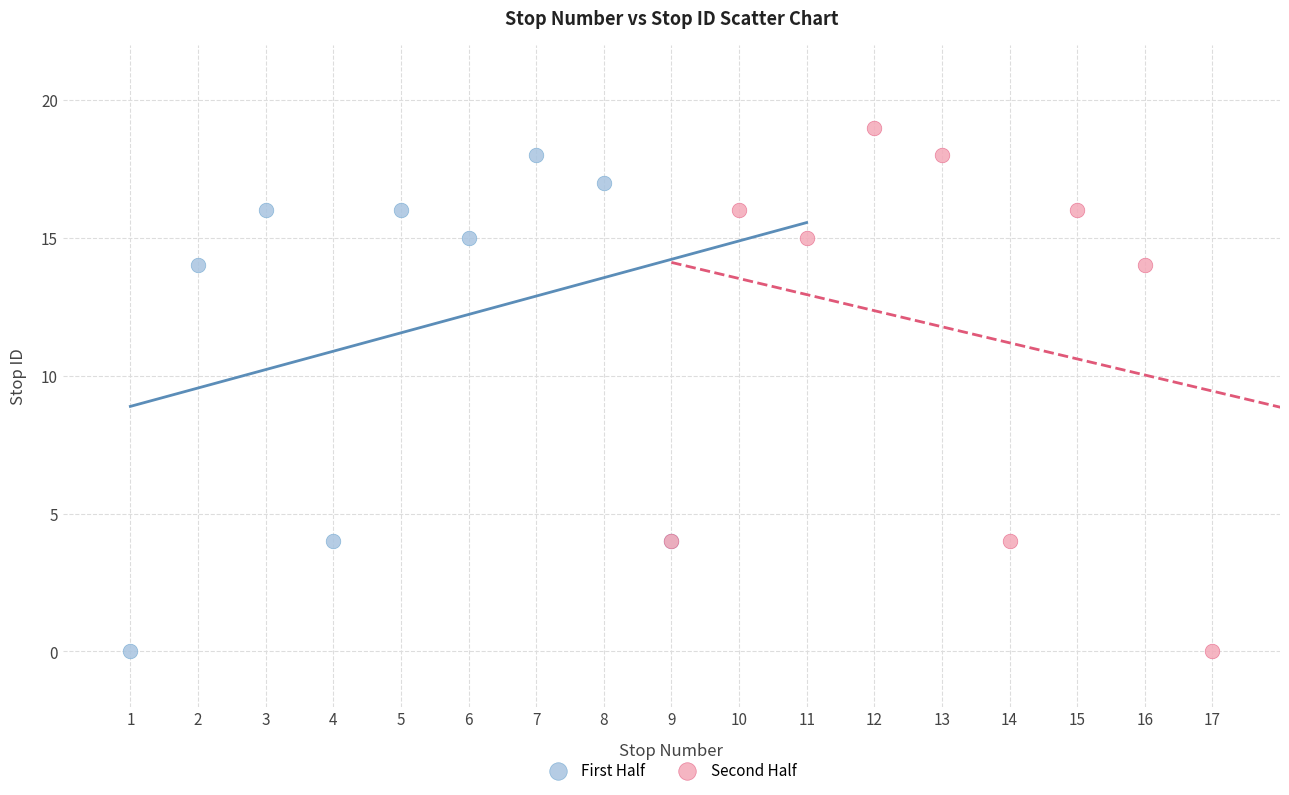

What are all the series names shown in the legend?

First Half, Second Half